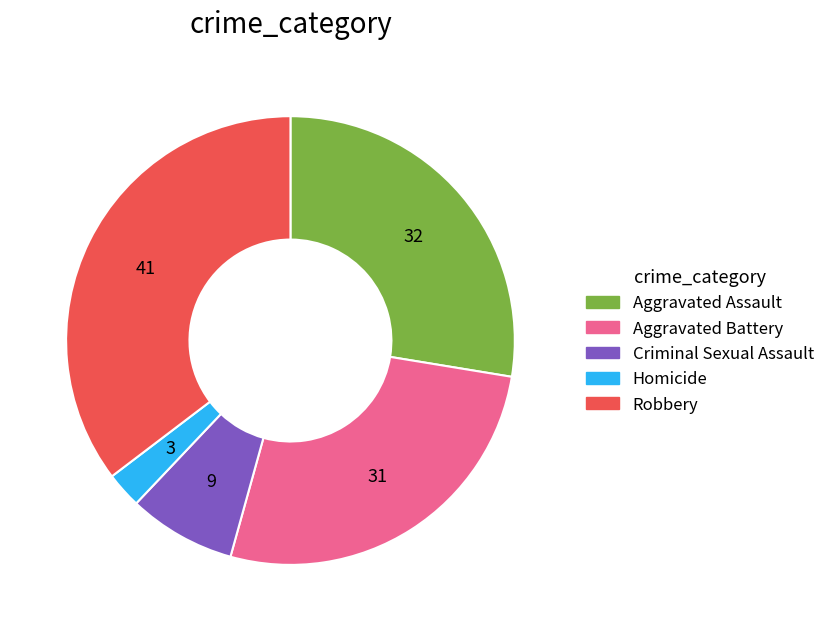

Rank the categories by value from highest to lowest.

Robbery, Aggravated Assault, Aggravated Battery, Criminal Sexual Assault, Homicide